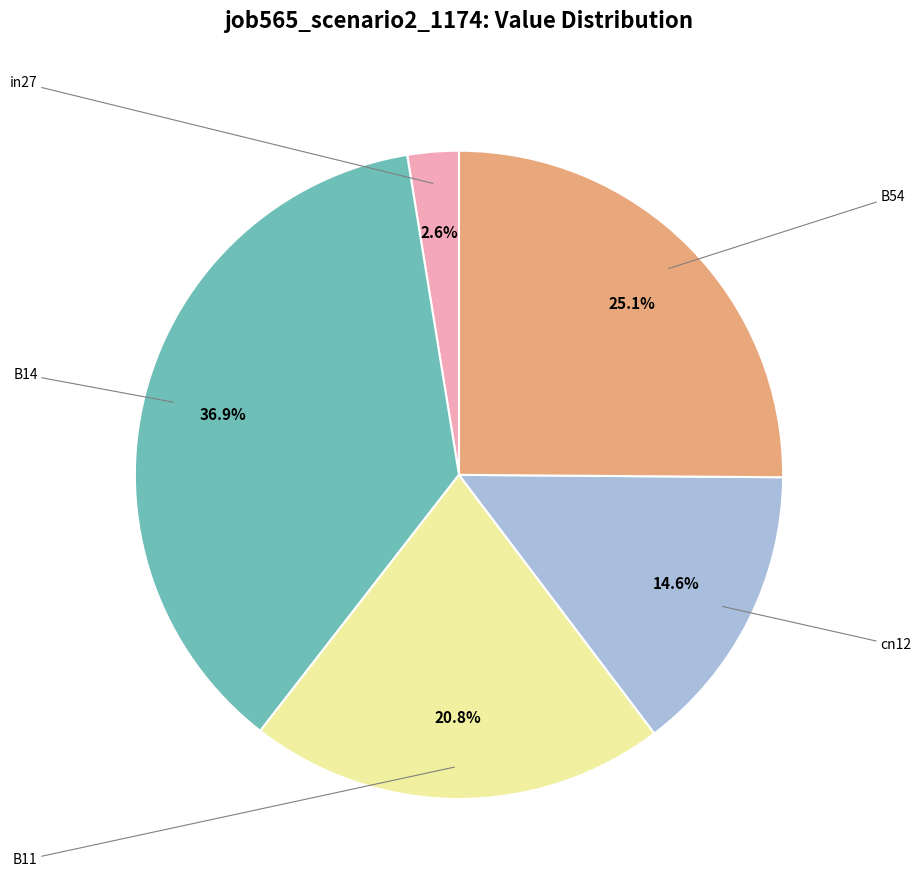

Does any single category account for the majority?

No